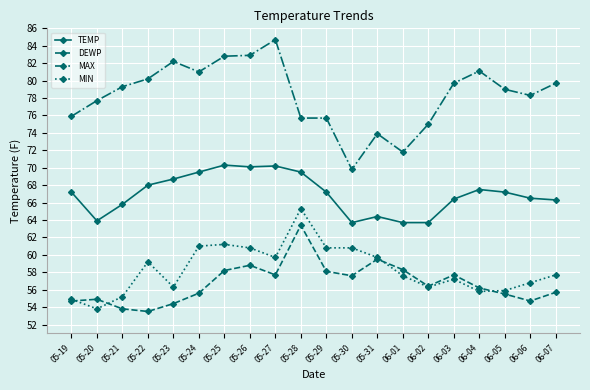

The TEMP series shows 68.7 at 05-23. True or false?

True